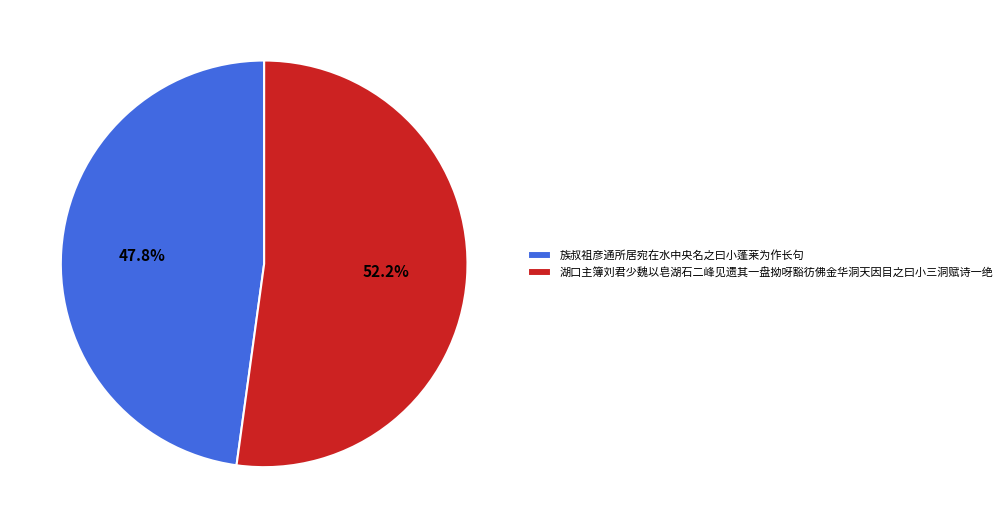

Rank the categories by value from highest to lowest.

湖口主簿刘君少魏以皂湖石二峰见遗其一盘拗呀豁彷佛金华洞天因目之曰小三洞赋诗一绝, 族叔祖彦通所居宛在水中央名之曰小蓬莱为作长句